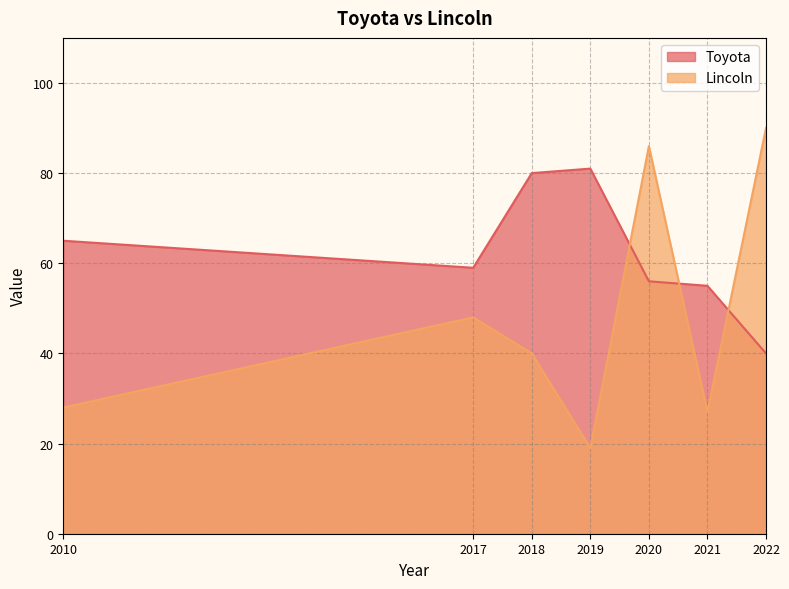

Reading left to right, extract all data points from this chart.

Toyota: 2010=65	2017=59	2018=80	2019=81	2020=56	2021=55	2022=40
Lincoln: 2010=28	2017=48	2018=40	2019=19	2020=86	2021=27	2022=90